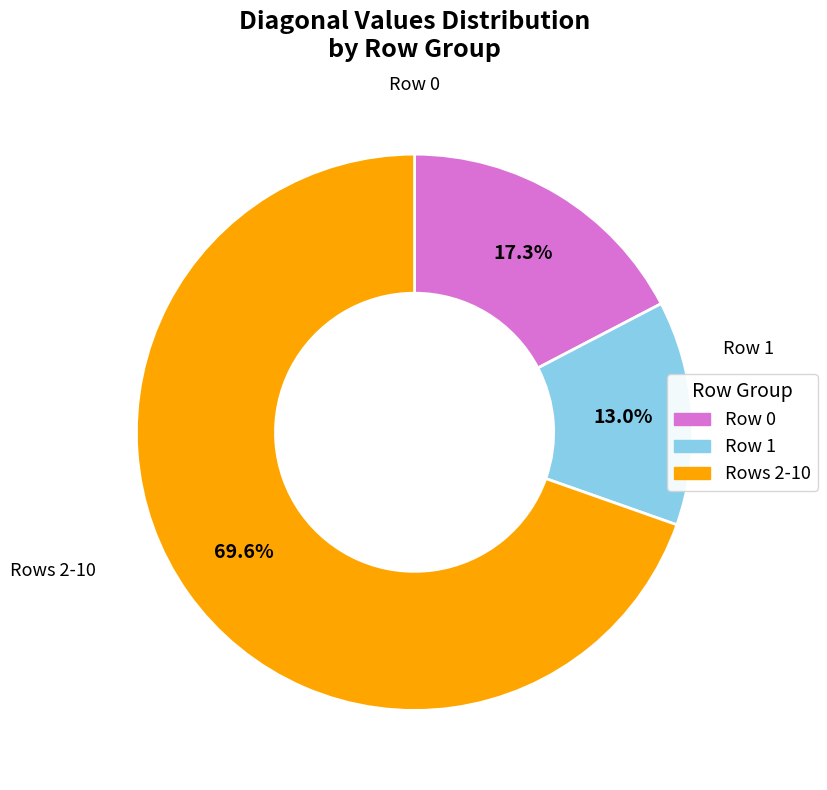

Is there a majority slice in this chart?

Yes